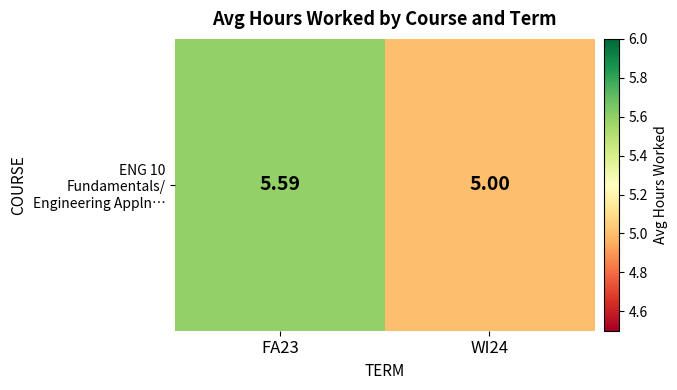

How many values exceed 5?

1